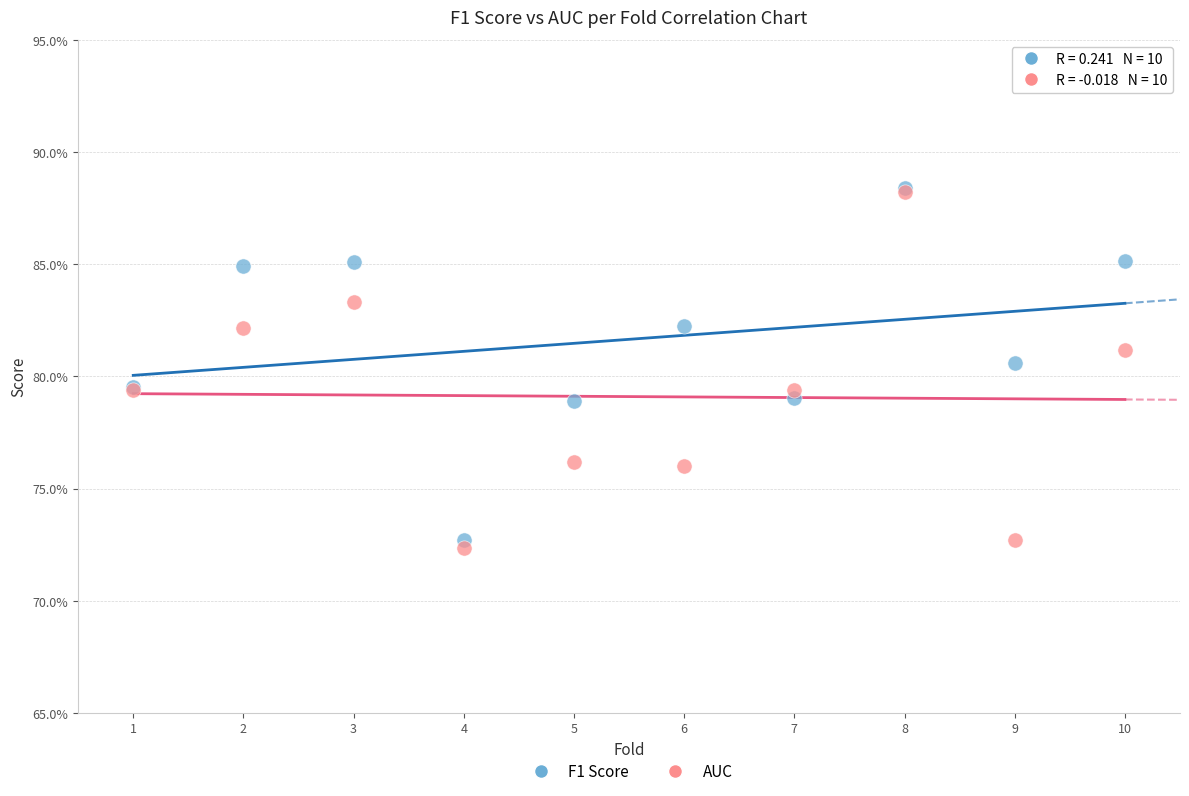

What are all the series names shown in the legend?

F1 Score, AUC